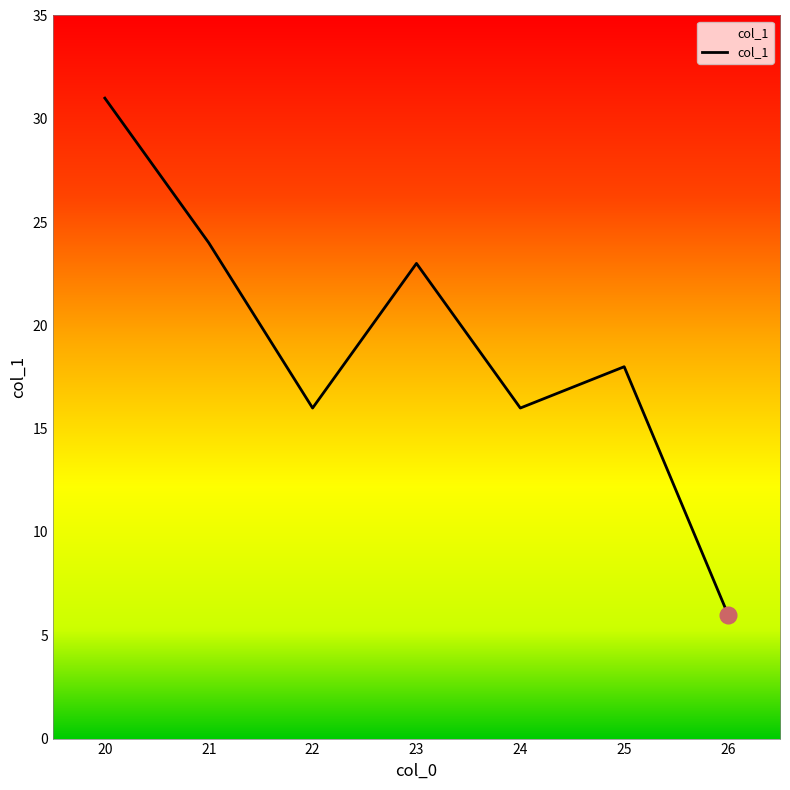

How many lines are shown in the chart?

1